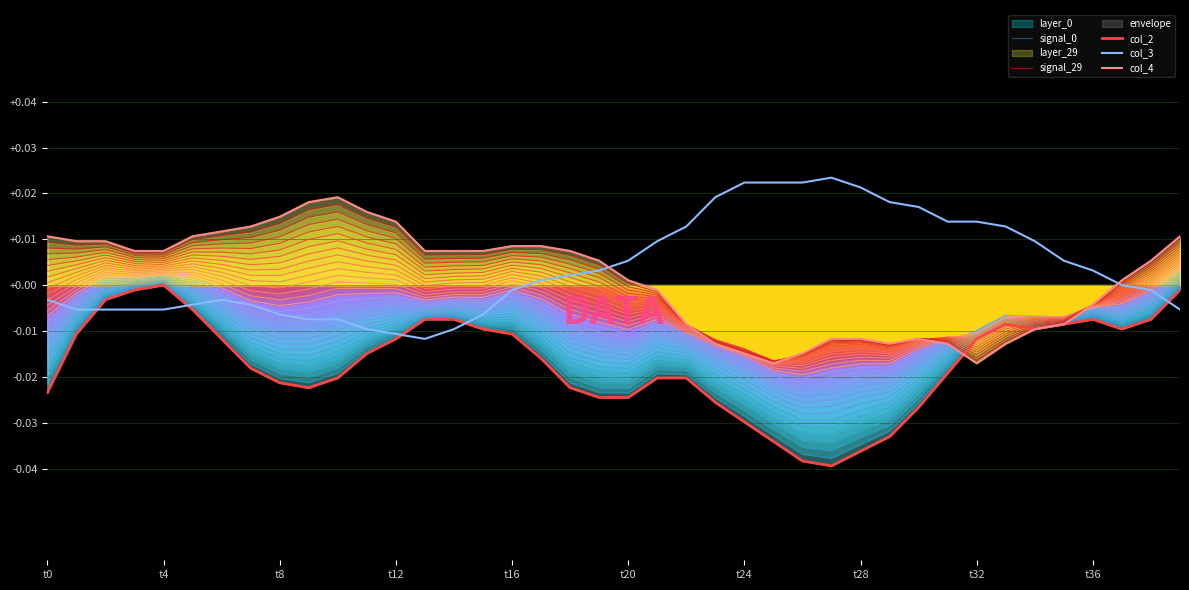

Is the value of col_2 at 22 greater than the value of col_3 at t32?

No